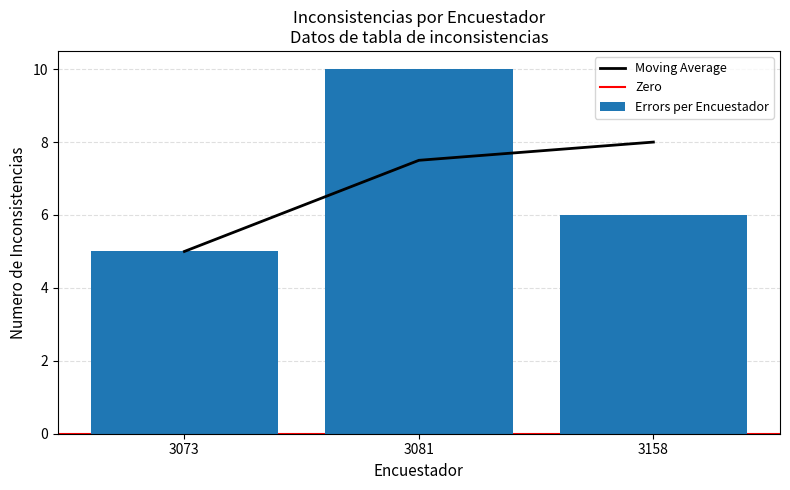

Reading left to right, what are all the values shown in this chart?

3073=5	3081=10	3158=6